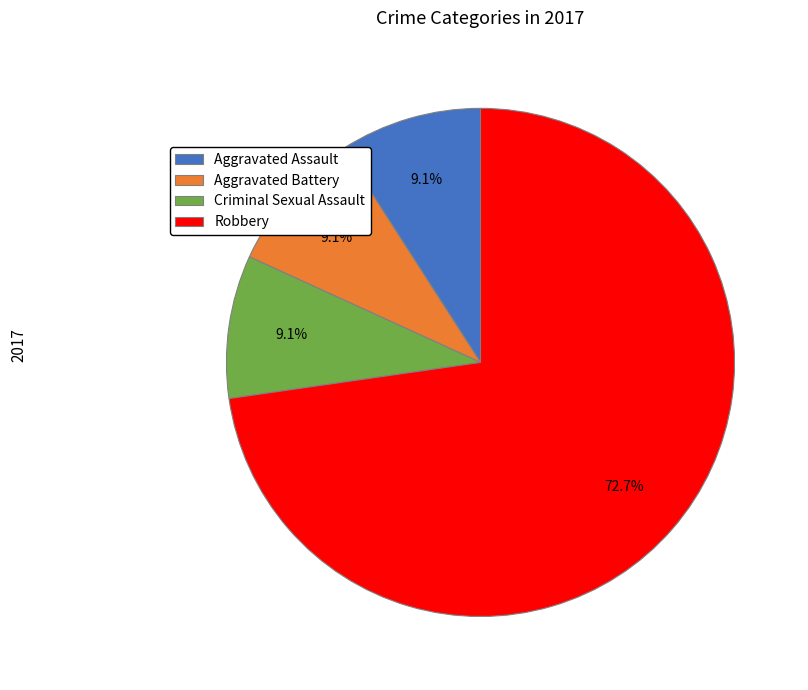

Do Robbery and Criminal Sexual Assault together represent more than half of the pie?

Yes